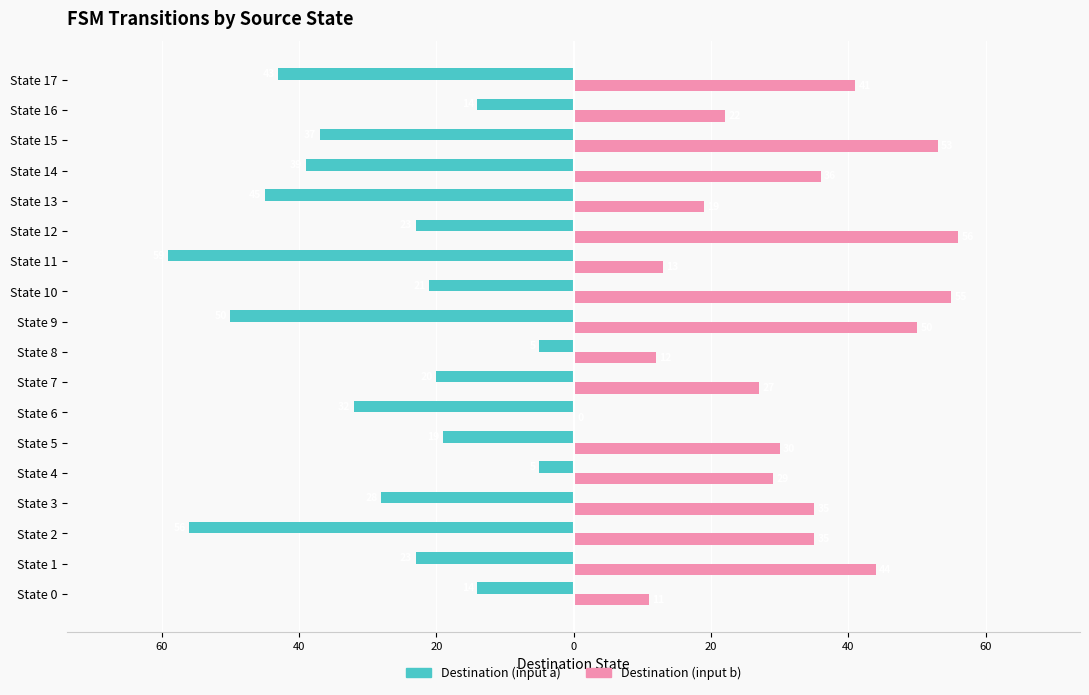

What are all the series names shown in the legend?

Destination (input a), Destination (input b)